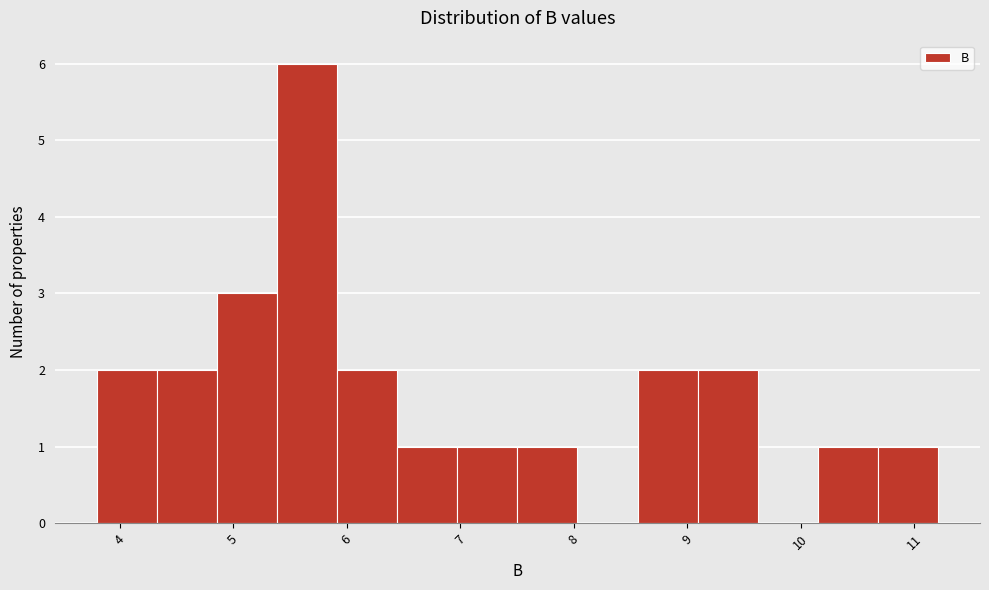

Reading left to right, list every bar in this chart as the range it spans on the x-axis followed by its height. Neither the bar edges nor the heights are printed on the chart, so give them approximately, as read against the axes.

3.8 to 4.3: 2
4.3 to 4.9: 2
4.9 to 5.4: 3
5.4 to 5.9: 6
5.9 to 6.4: 2
6.4 to 7.0: 1
7.0 to 7.5: 1
7.5 to 8.0: 1
8.0 to 8.6: 0
8.6 to 9.1: 2
9.1 to 9.6: 2
9.6 to 10.2: 0
10.2 to 10.7: 1
10.7 to 11.2: 1